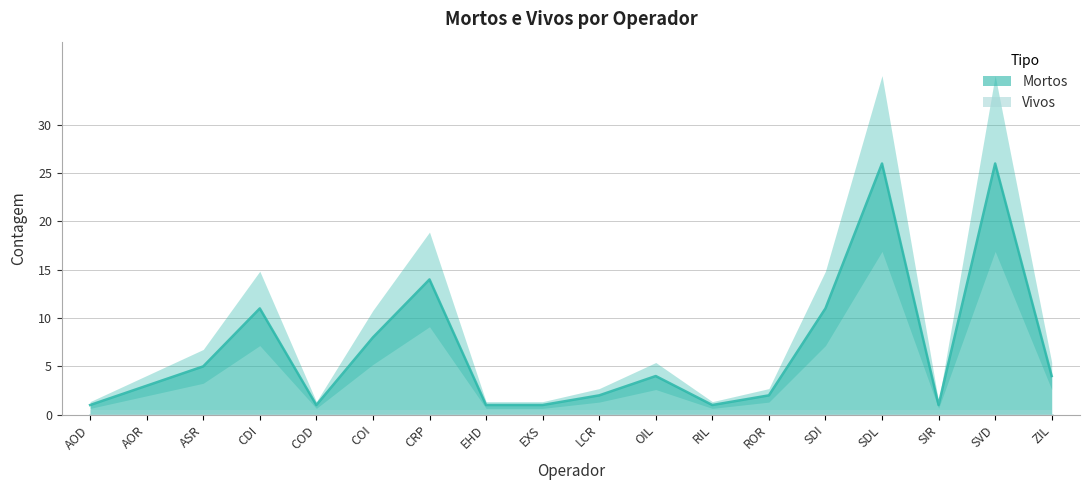

How many points are higher than both their immediate neighbors (excluding endpoints)?

5